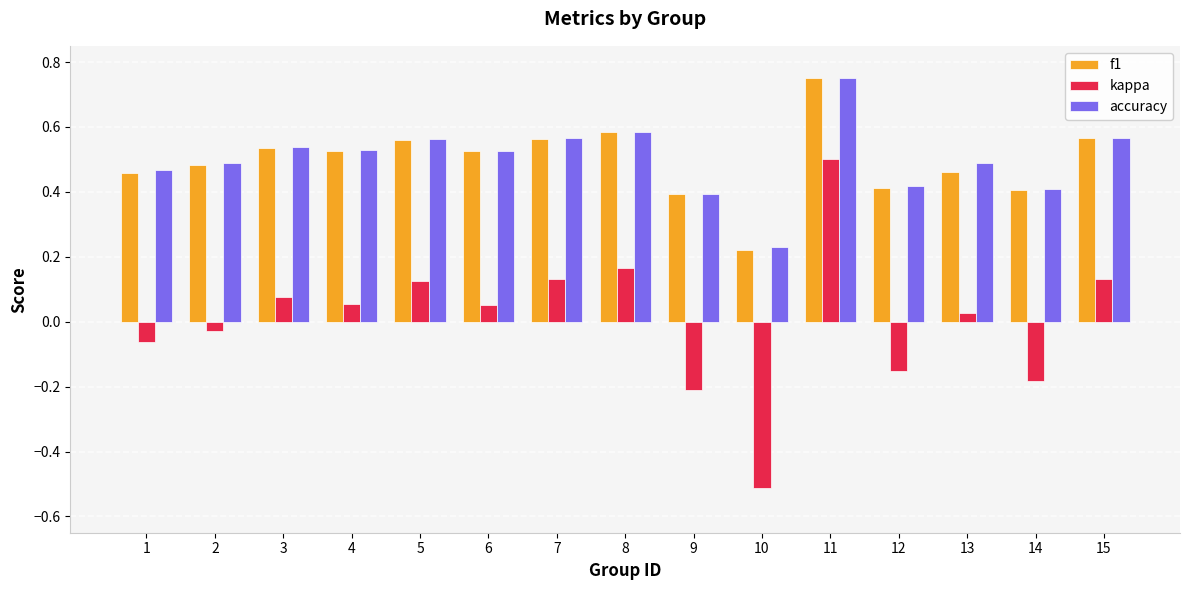

Rank the series at 13 from highest to lowest value.

accuracy, f1, kappa